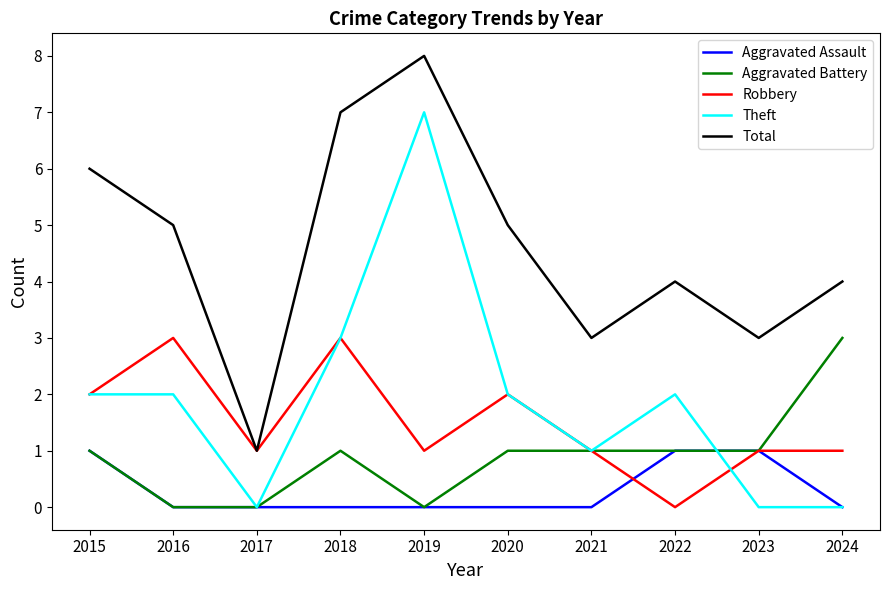

What are all the series names shown in the legend?

Aggravated Assault, Aggravated Battery, Robbery, Theft, Total